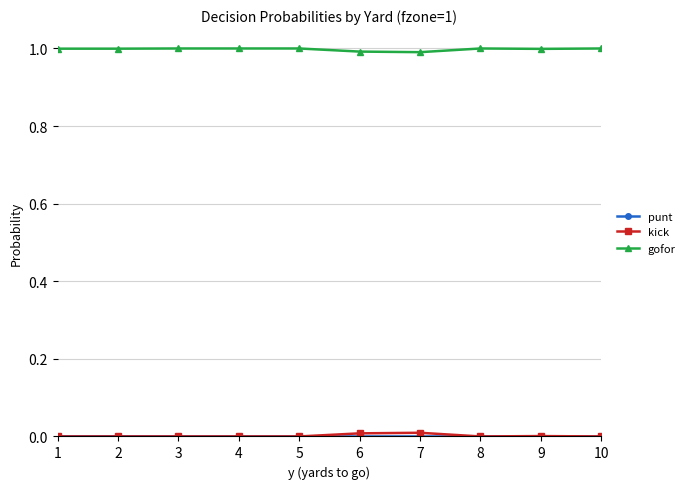

What is the value of the gofor point at the 4th from the left?

1.0